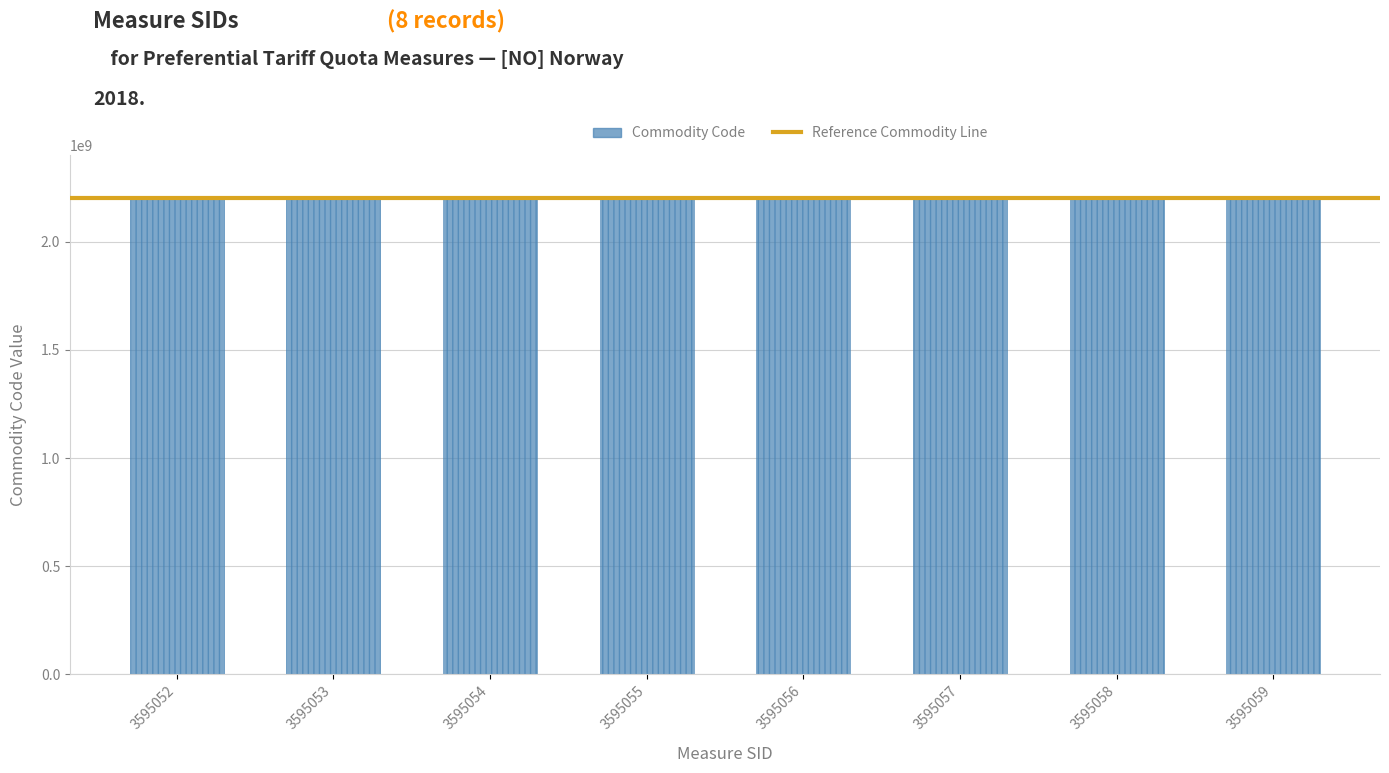

What is the greatest value displayed?

2202991919